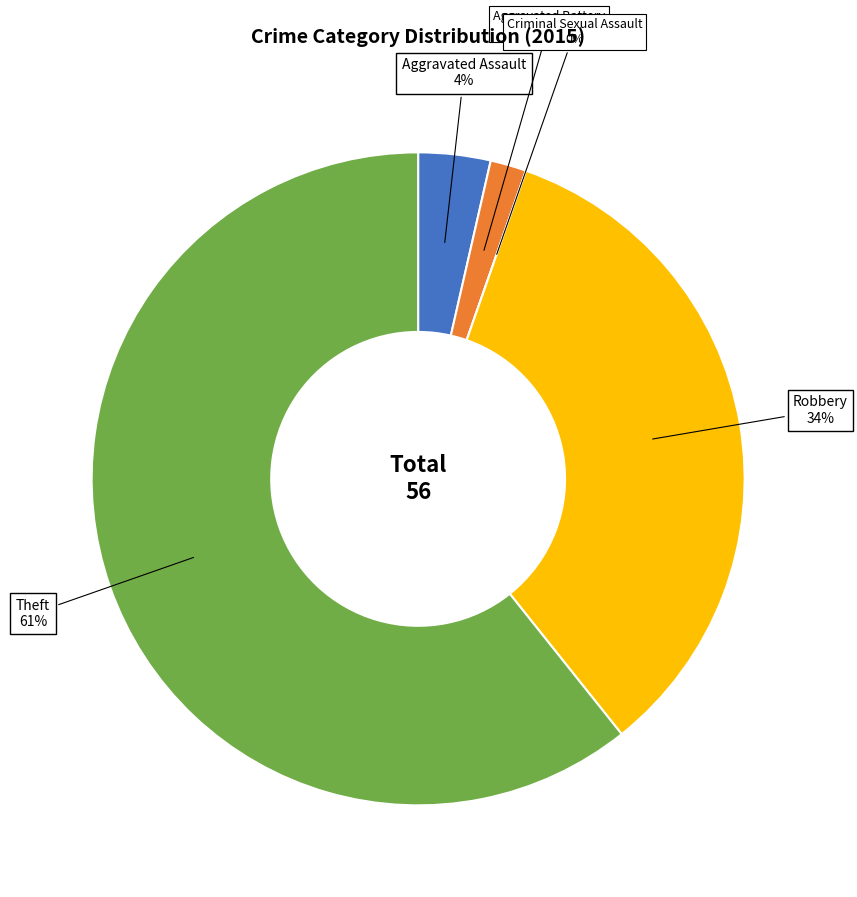

How many slices are in this pie chart?

5